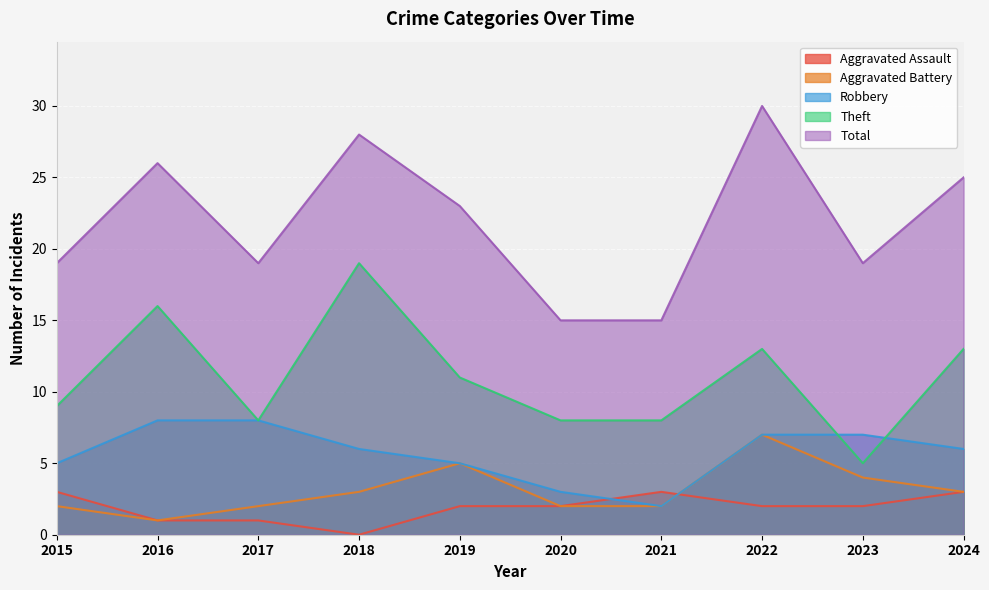

What are all the series names shown in the legend?

Aggravated Assault, Aggravated Battery, Robbery, Theft, Total